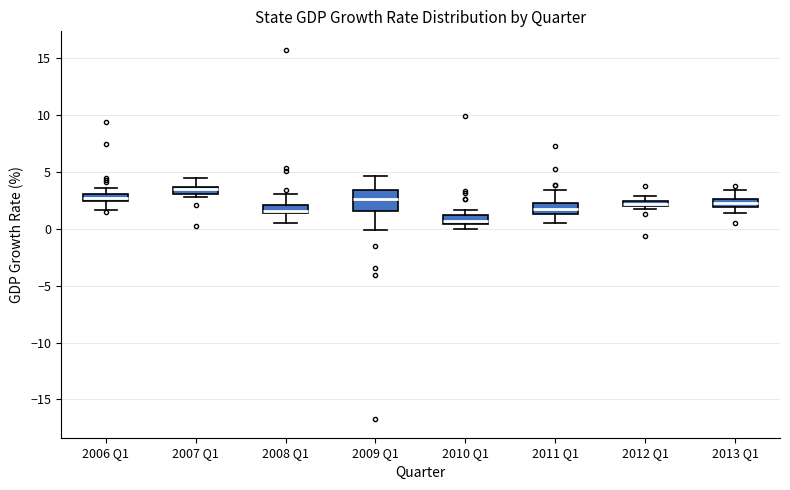

Which box has the lowest median line?

2010 Q1